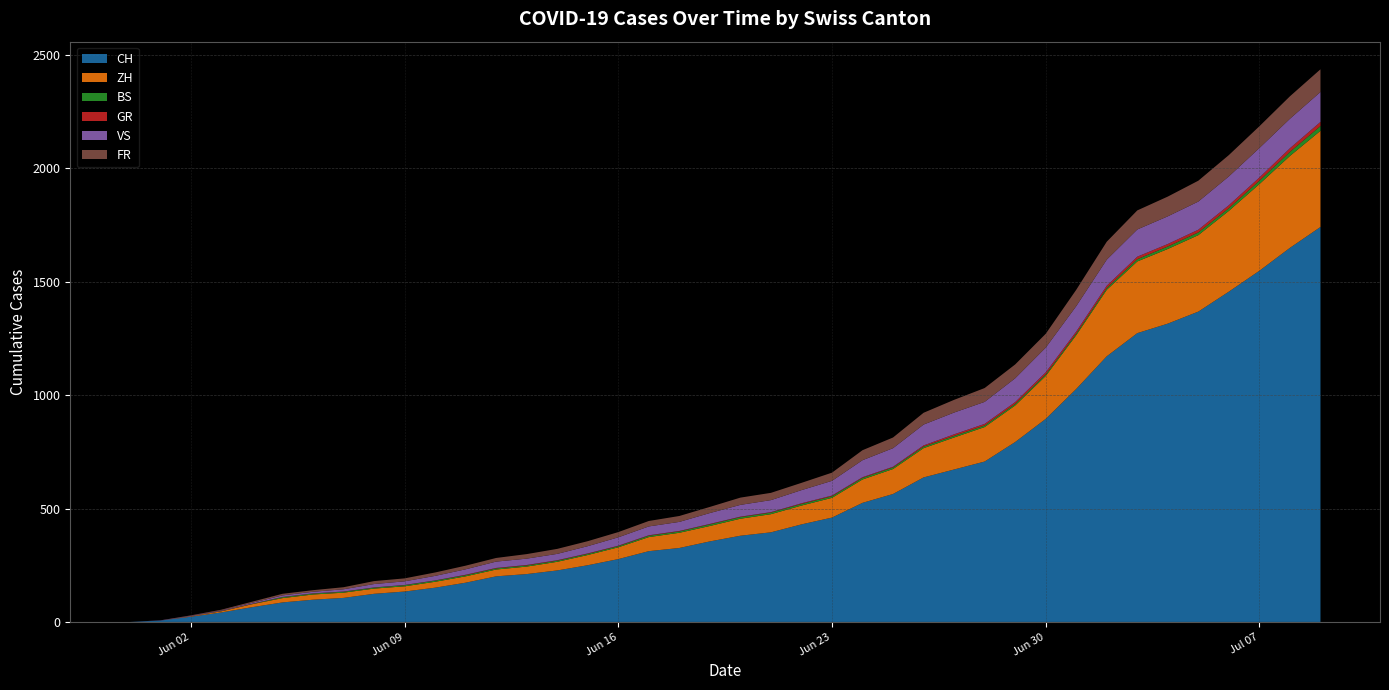

Reading left to right, extract all data points from this chart.

CH: 2020-05-31=0	2020-06-01=6	2020-06-02=23	2020-06-03=42	2020-06-04=65	2020-06-05=86	2020-06-06=98	2020-06-07=106	2020-06-08=124	2020-06-09=134	2020-06-10=151	2020-06-11=173	2020-06-12=201	2020-06-13=211	2020-06-14=227	2020-06-15=250	2020-06-16=277	2020-06-17=312	2020-06-18=326	2020-06-19=355	2020-06-20=380	2020-06-21=395	2020-06-22=430	2020-06-23=460	2020-06-24=525	2020-06-25=564	2020-06-26=637	2020-06-27=672	2020-06-28=707	2020-06-29=793	2020-06-30=895	2020-07-01=1027	2020-07-02=1171	2020-07-03=1273	2020-07-04=1315	2020-07-05=1368	2020-07-06=1456	2020-07-07=1548	2020-07-08=1649	2020-07-09=1741
ZH: 2020-05-31=0	2020-06-01=0	2020-06-02=2	2020-06-03=5	2020-06-04=13	2020-06-05=19	2020-06-06=23	2020-06-07=23	2020-06-08=23	2020-06-09=23	2020-06-10=26	2020-06-11=28	2020-06-12=30	2020-06-13=33	2020-06-14=38	2020-06-15=45	2020-06-16=52	2020-06-17=62	2020-06-18=67	2020-06-19=68	2020-06-20=75	2020-06-21=80	2020-06-22=83	2020-06-23=87	2020-06-24=103	2020-06-25=110	2020-06-26=129	2020-06-27=141	2020-06-28=152	2020-06-29=161	2020-06-30=189	2020-07-01=237	2020-07-02=293	2020-07-03=316	2020-07-04=329	2020-07-05=337	2020-07-06=356	2020-07-07=382	2020-07-08=405	2020-07-09=424
BS: 2020-05-31=0	2020-06-01=0	2020-06-02=0	2020-06-03=1	2020-06-04=1	2020-06-05=4	2020-06-06=4	2020-06-07=4	2020-06-08=4	2020-06-09=5	2020-06-10=5	2020-06-11=5	2020-06-12=5	2020-06-13=5	2020-06-14=5	2020-06-15=5	2020-06-16=5	2020-06-17=6	2020-06-18=6	2020-06-19=7	2020-06-20=7	2020-06-21=7	2020-06-22=7	2020-06-23=7	2020-06-24=7	2020-06-25=7	2020-06-26=7	2020-06-27=7	2020-06-28=7	2020-06-29=7	2020-06-30=7	2020-07-01=7	2020-07-02=8	2020-07-03=10	2020-07-04=11	2020-07-05=12	2020-07-06=12	2020-07-07=15	2020-07-08=18	2020-07-09=21
GR: 2020-05-31=0	2020-06-01=0	2020-06-02=0	2020-06-03=1	2020-06-04=1	2020-06-05=1	2020-06-06=1	2020-06-07=1	2020-06-08=1	2020-06-09=1	2020-06-10=1	2020-06-11=2	2020-06-12=2	2020-06-13=2	2020-06-14=2	2020-06-15=2	2020-06-16=2	2020-06-17=2	2020-06-18=2	2020-06-19=2	2020-06-20=2	2020-06-21=2	2020-06-22=3	2020-06-23=3	2020-06-24=3	2020-06-25=3	2020-06-26=5	2020-06-27=7	2020-06-28=7	2020-06-29=8	2020-06-30=9	2020-07-01=9	2020-07-02=10	2020-07-03=11	2020-07-04=11	2020-07-05=12	2020-07-06=13	2020-07-07=14	2020-07-08=16	2020-07-09=18
VS: 2020-05-31=0	2020-06-01=1	2020-06-02=2	2020-06-03=2	2020-06-04=4	2020-06-05=7	2020-06-06=7	2020-06-07=10	2020-06-08=15	2020-06-09=16	2020-06-10=20	2020-06-11=24	2020-06-12=28	2020-06-13=28	2020-06-14=28	2020-06-15=32	2020-06-16=37	2020-06-17=39	2020-06-18=40	2020-06-19=48	2020-06-20=52	2020-06-21=53	2020-06-22=58	2020-06-23=65	2020-06-24=75	2020-06-25=82	2020-06-26=92	2020-06-27=96	2020-06-28=97	2020-06-29=105	2020-06-30=109	2020-07-01=112	2020-07-02=115	2020-07-03=120	2020-07-04=122	2020-07-05=124	2020-07-06=127	2020-07-07=130	2020-07-08=130	2020-07-09=132
FR: 2020-05-31=0	2020-06-01=0	2020-06-02=2	2020-06-03=3	2020-06-04=5	2020-06-05=7	2020-06-06=7	2020-06-07=9	2020-06-08=13	2020-06-09=13	2020-06-10=15	2020-06-11=16	2020-06-12=16	2020-06-13=20	2020-06-14=22	2020-06-15=22	2020-06-16=23	2020-06-17=24	2020-06-18=26	2020-06-19=27	2020-06-20=32	2020-06-21=32	2020-06-22=32	2020-06-23=36	2020-06-24=44	2020-06-25=47	2020-06-26=52	2020-06-27=56	2020-06-28=61	2020-06-29=61	2020-06-30=61	2020-07-01=72	2020-07-02=79	2020-07-03=84	2020-07-04=87	2020-07-05=92	2020-07-06=94	2020-07-07=96	2020-07-08=99	2020-07-09=100